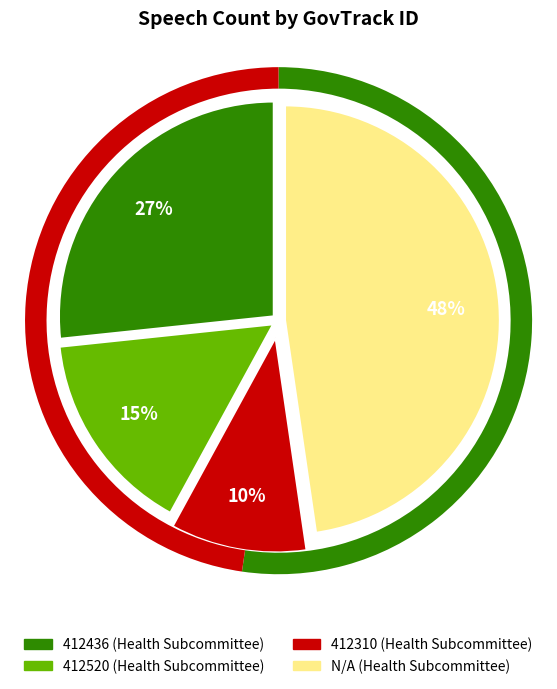

To the nearest percent, what percentage of the pie is 412436?

27%